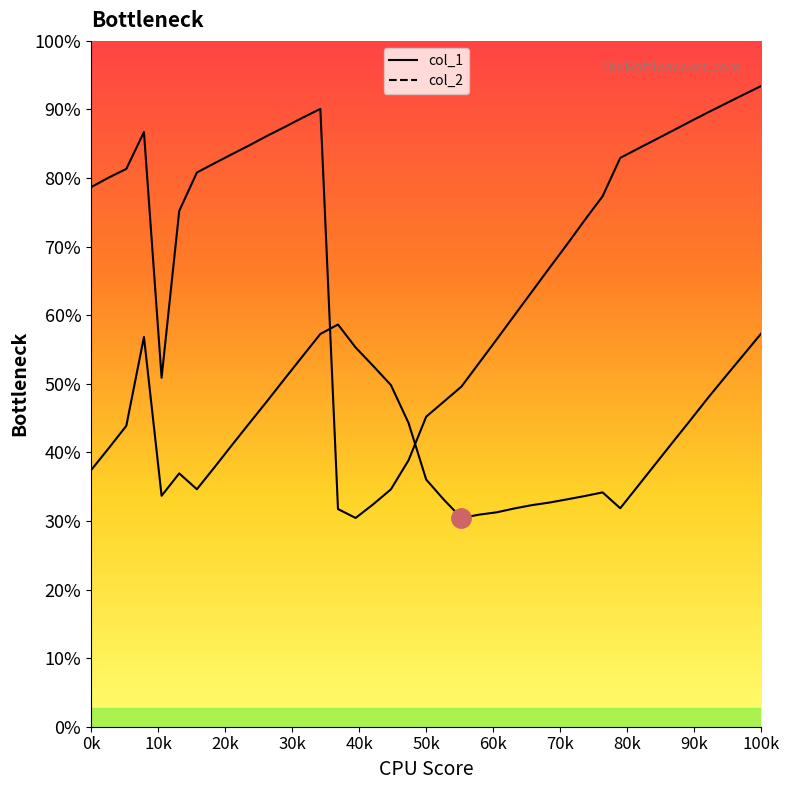

What is the difference between the col_1 values at 33 and 18?

34.5